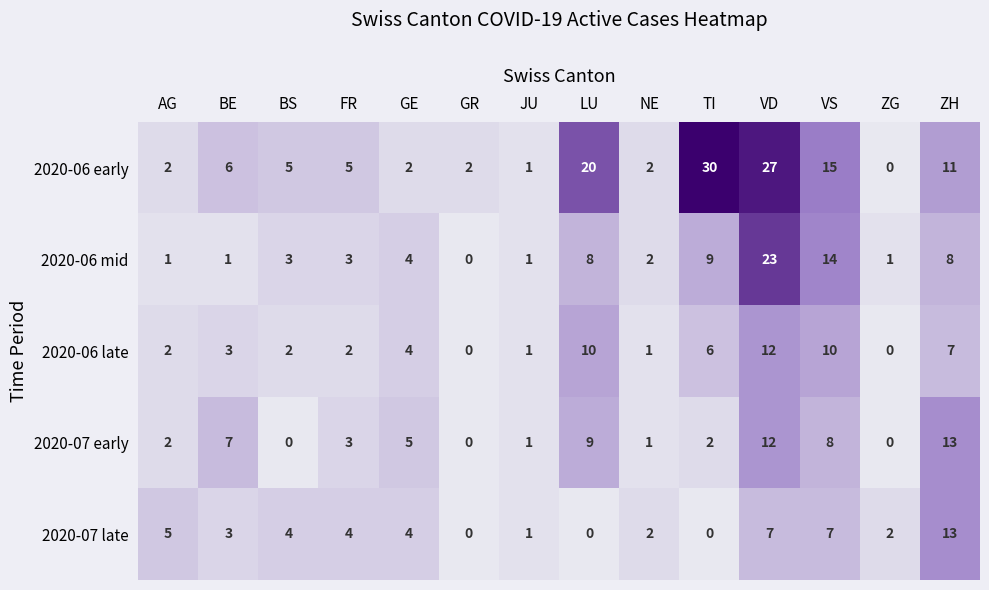

True or false: 2020-07 early has a value of 0 at BS.

True